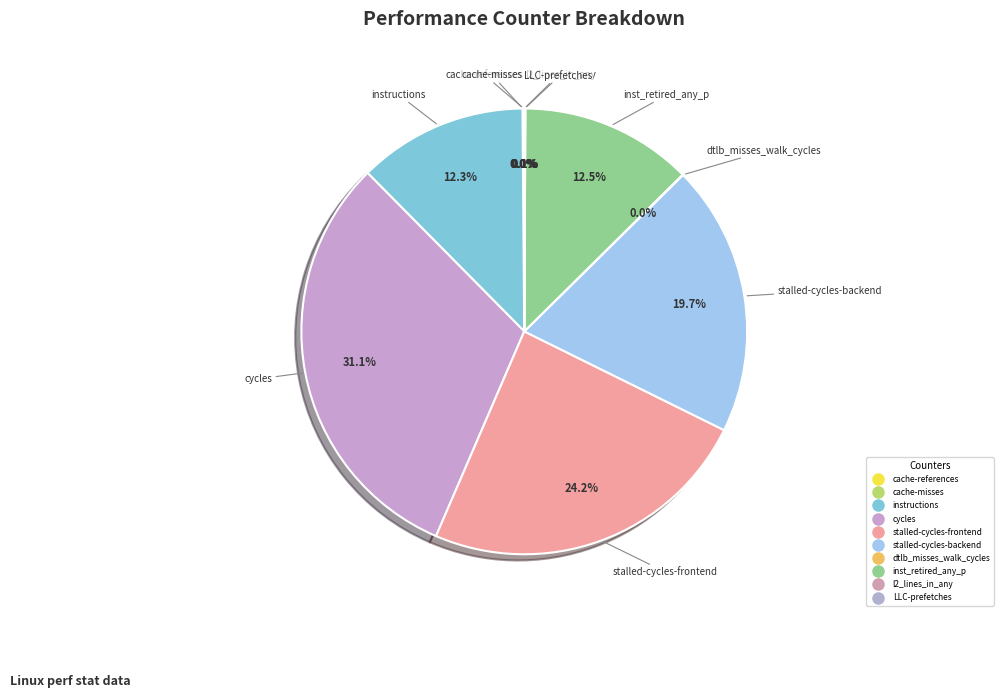

Do inst_retired_any_p and instructions together represent more than half of the pie?

No